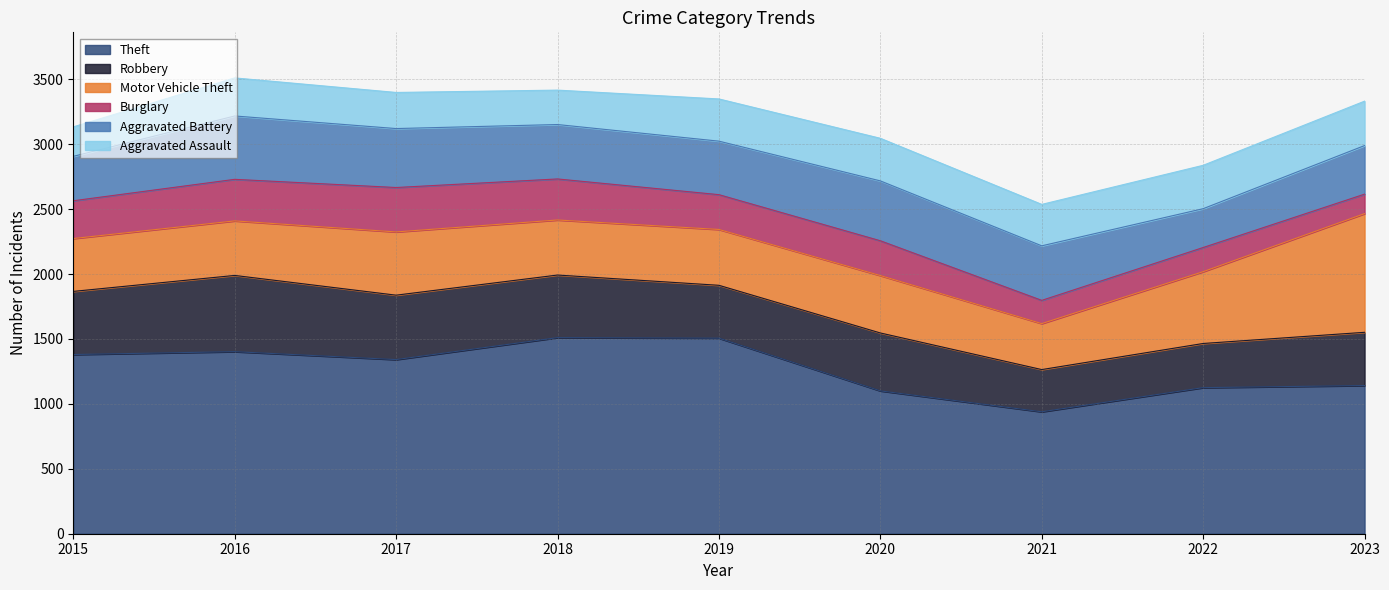

The value of Robbery at 2022 is 340. True or false?

True